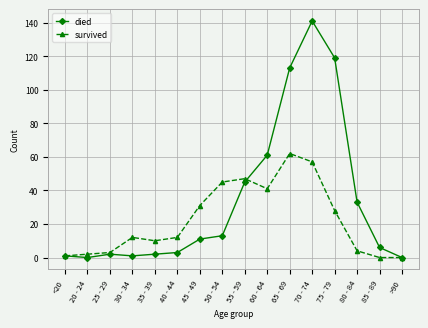

At which category is the sum across all series the highest?

70 - 74